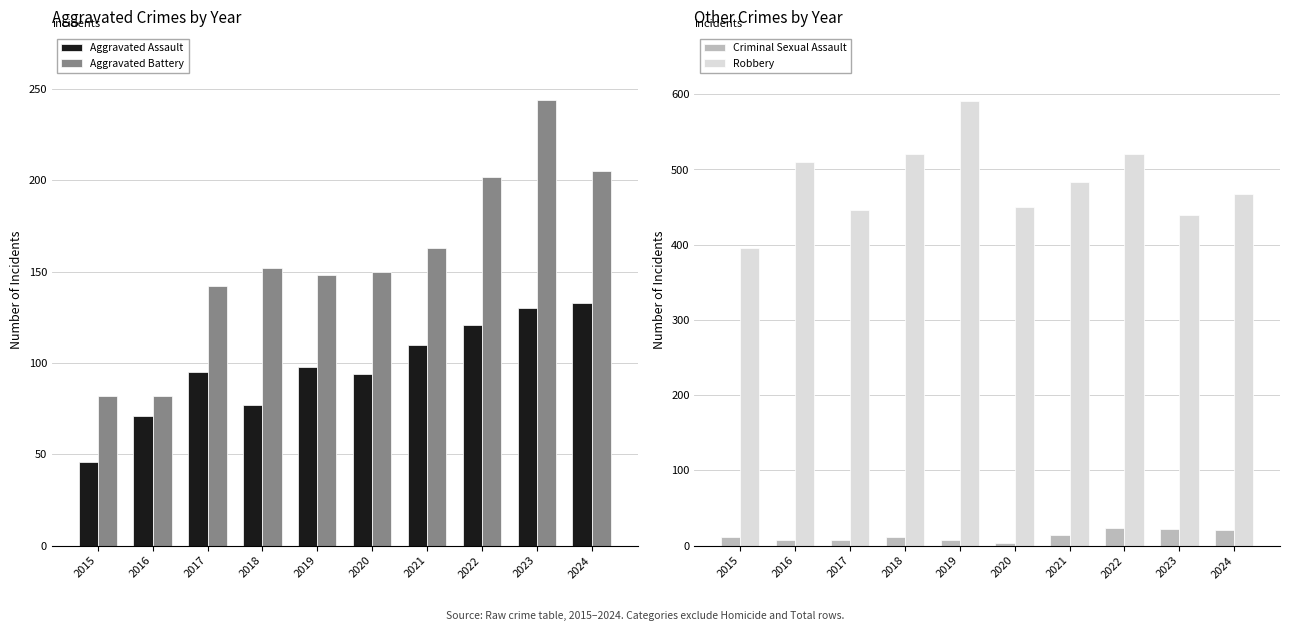

Which series has the widest spread of values?

Robbery